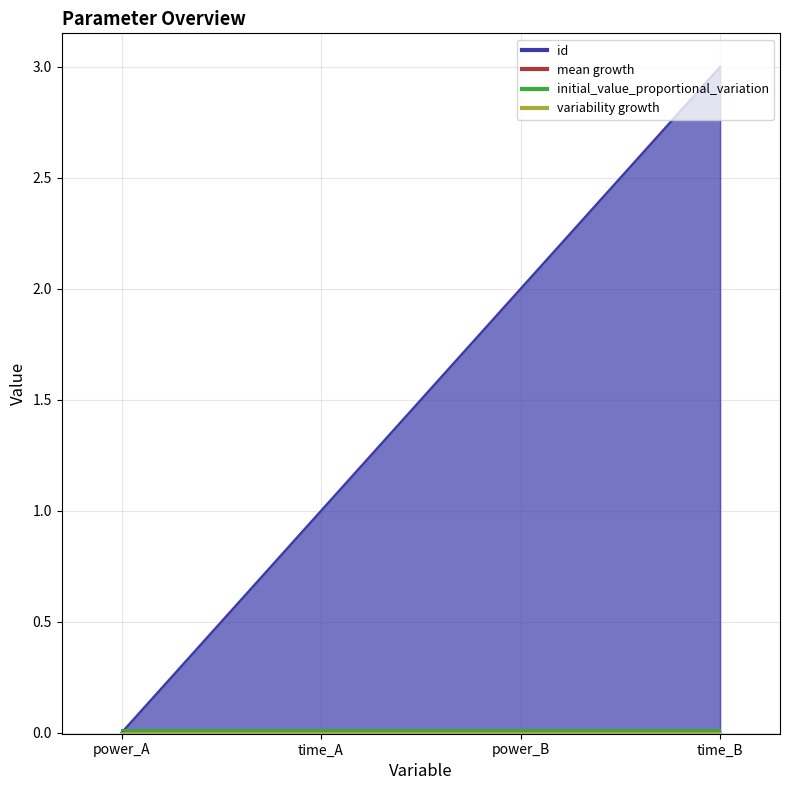

How many lines are shown in the chart?

4